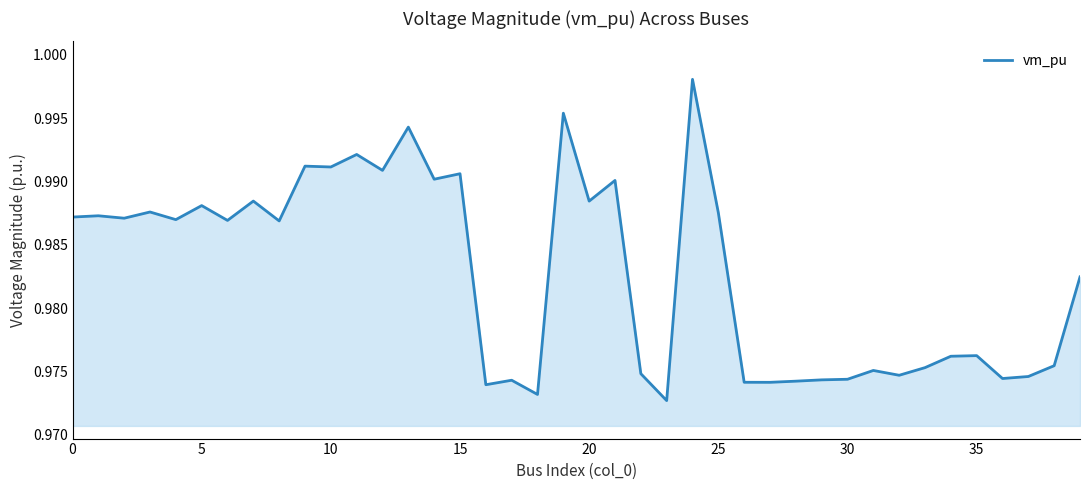

How many lines are shown in the chart?

1